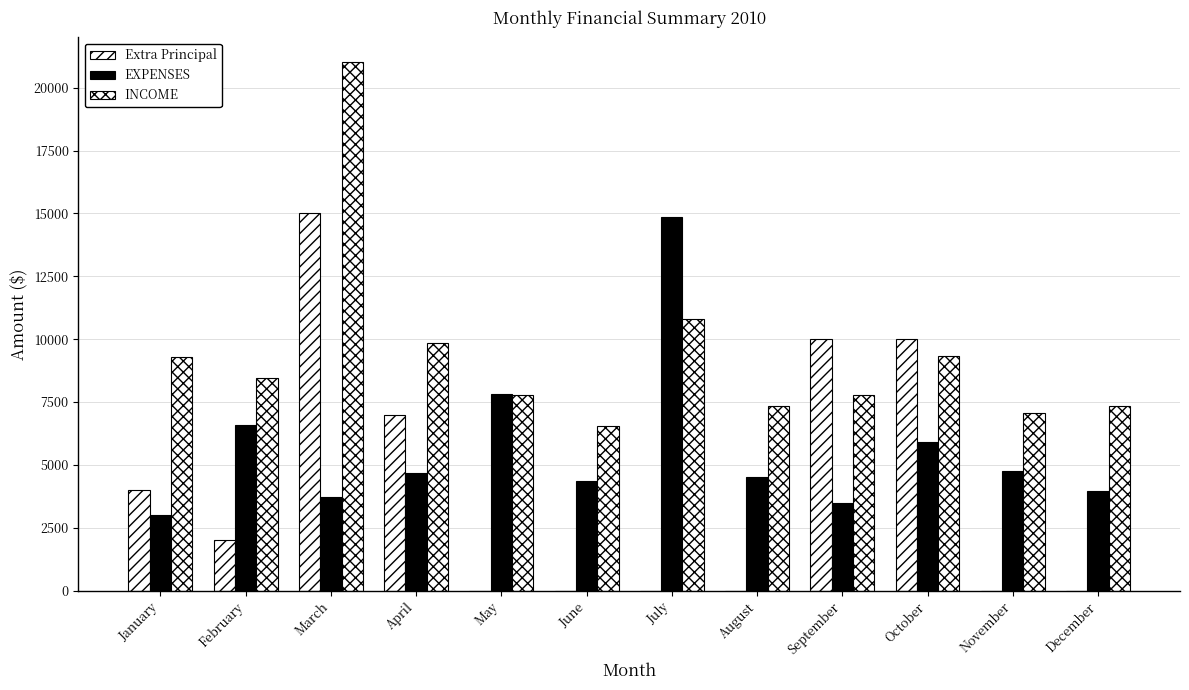

What is the difference between the maximum and minimum values in the EXPENSES series?

11864.6